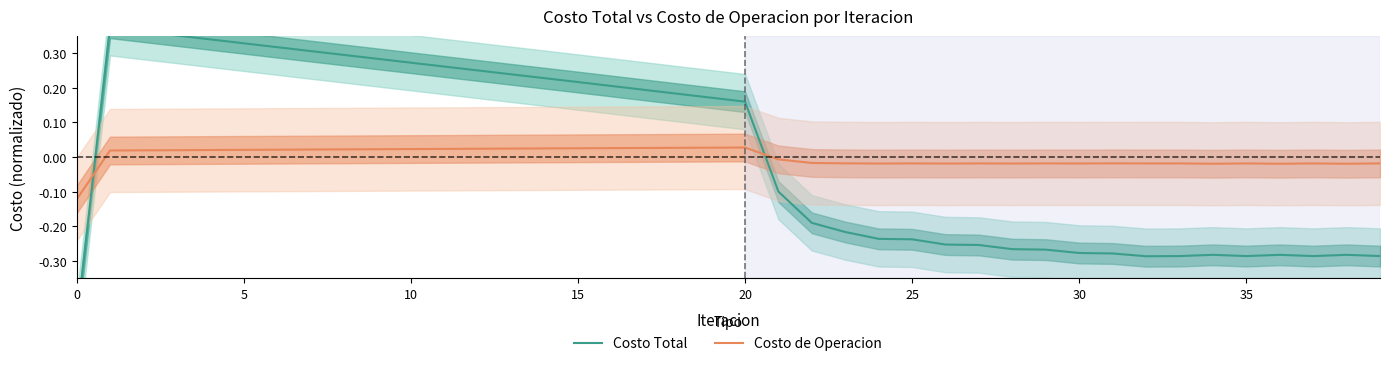

List the series in order of their overall mean, lowest first.

Costo de Operacion, Costo Total